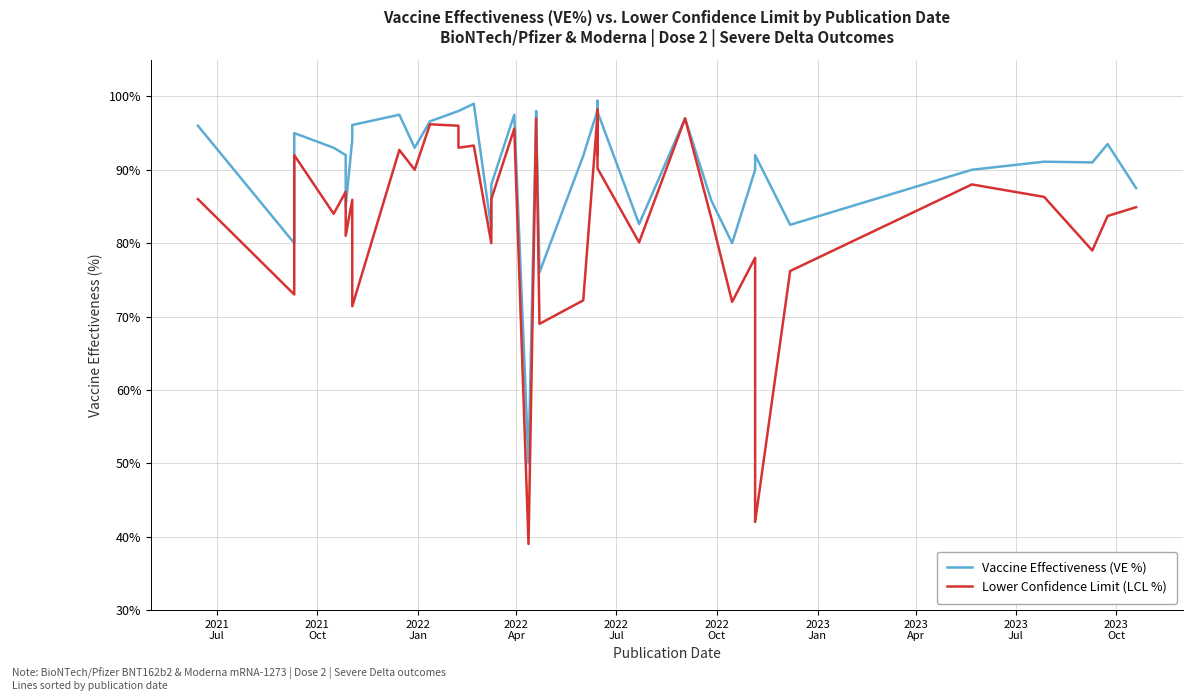

True or false: Vaccine Effectiveness (VE %) and Lower Confidence Limit (LCL %) intersect in this chart.

False